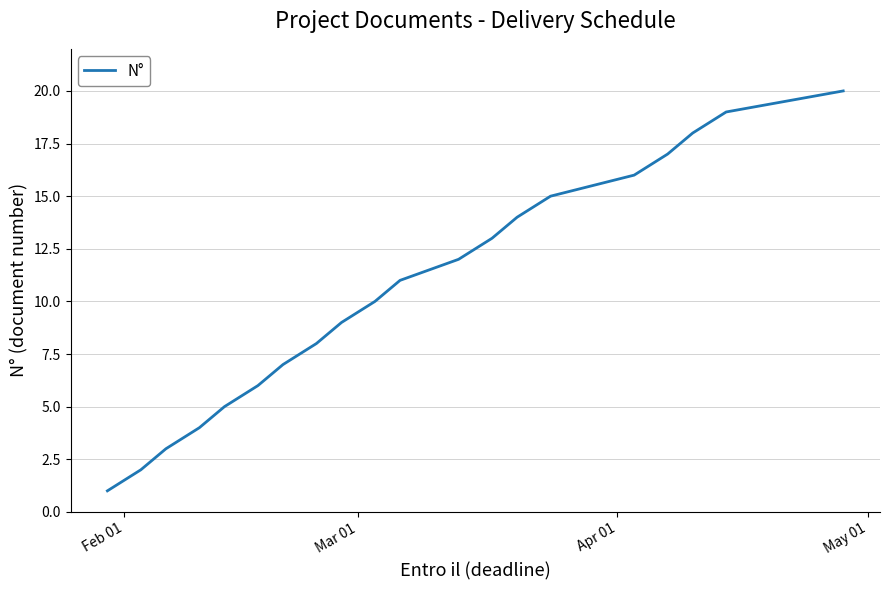

What is the greatest value displayed?

20